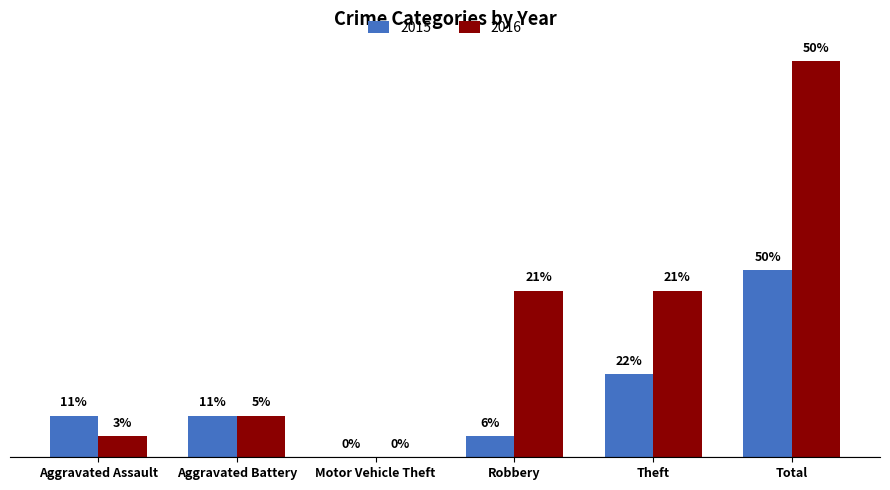

Does the chart contain stacked bars?

No